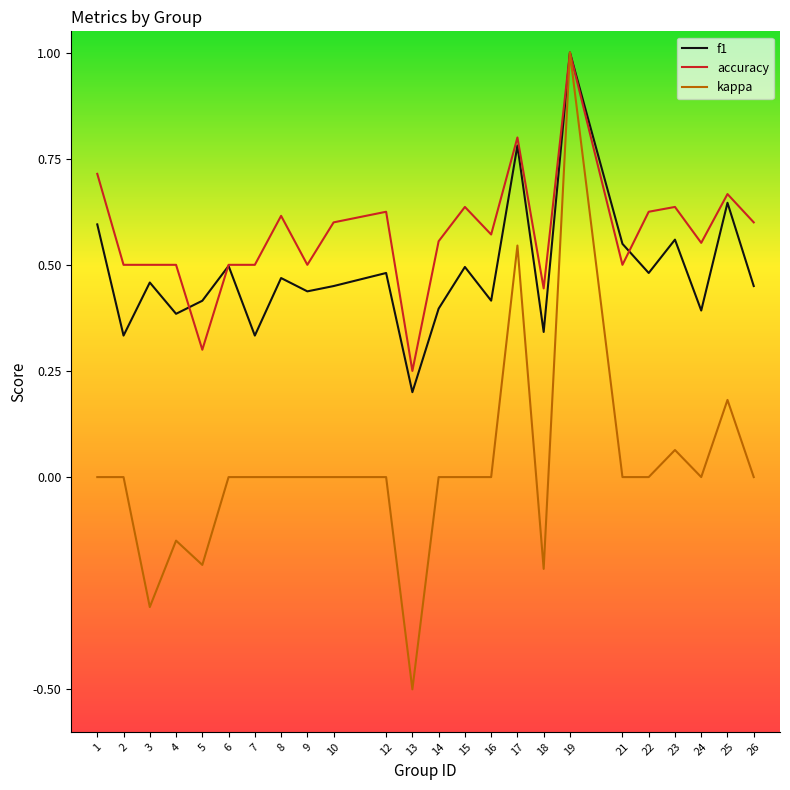

How many lines are shown in the chart?

3